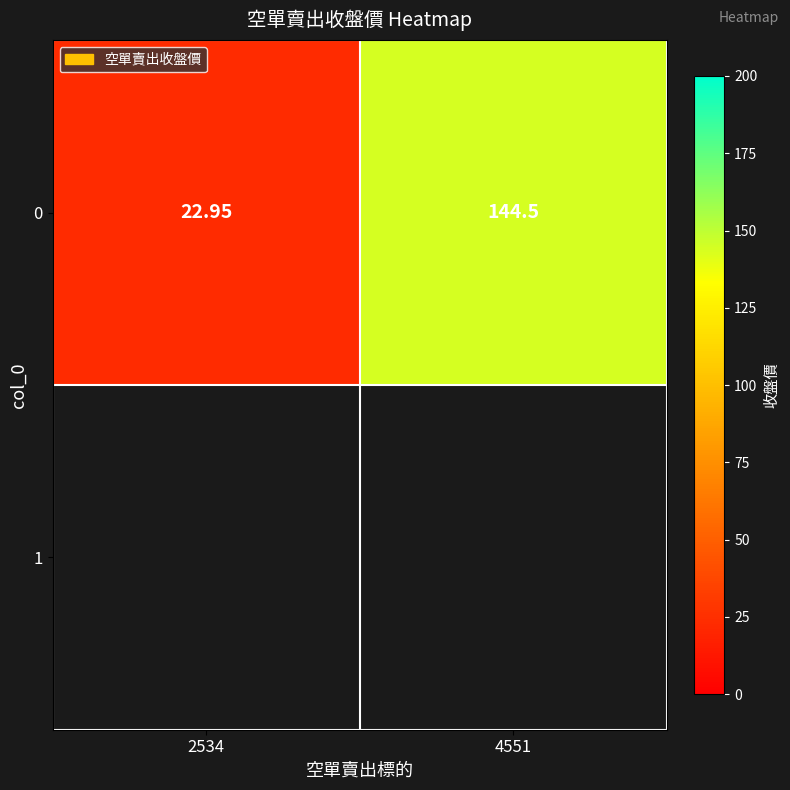

Which label corresponds to the largest value in the chart?

4551